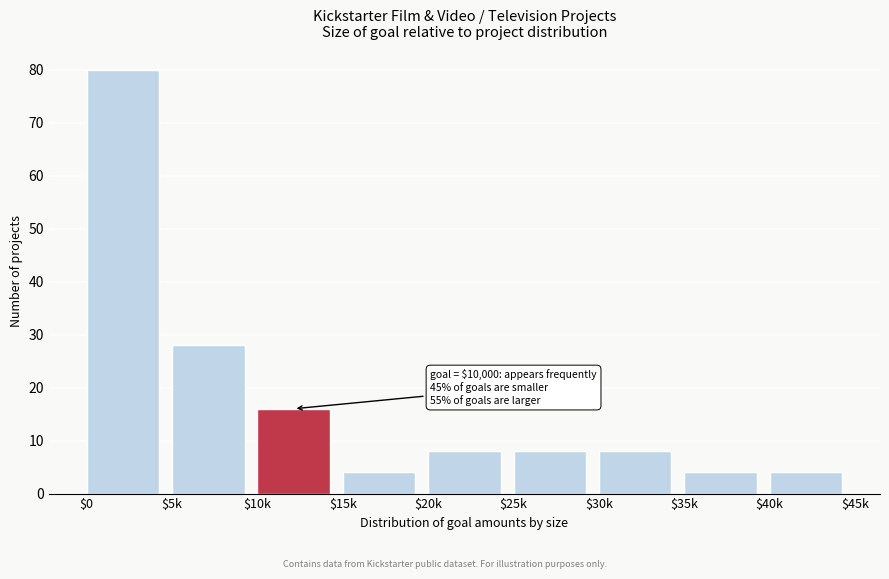

Reading left to right, what are all the values shown in this chart?

80	28	16	4	8	8	8	4	4